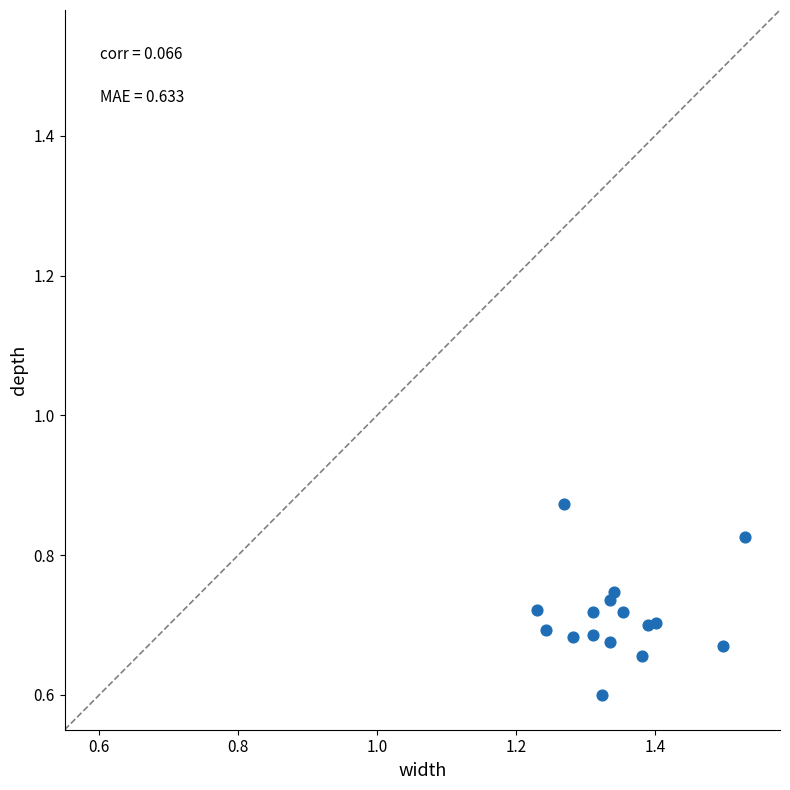

What is the range of Y values (max minus min)?

0.3